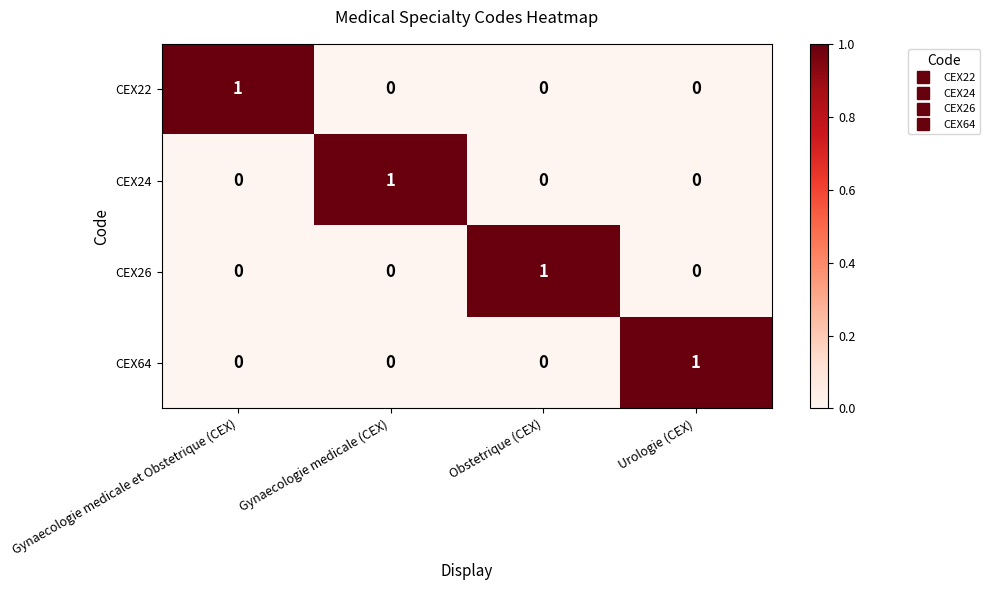

Reading left to right, transcribe all the data shown in this chart.

CEX22: 1	0	0	0
CEX24: 0	1	0	0
CEX26: 0	0	1	0
CEX64: 0	0	0	1